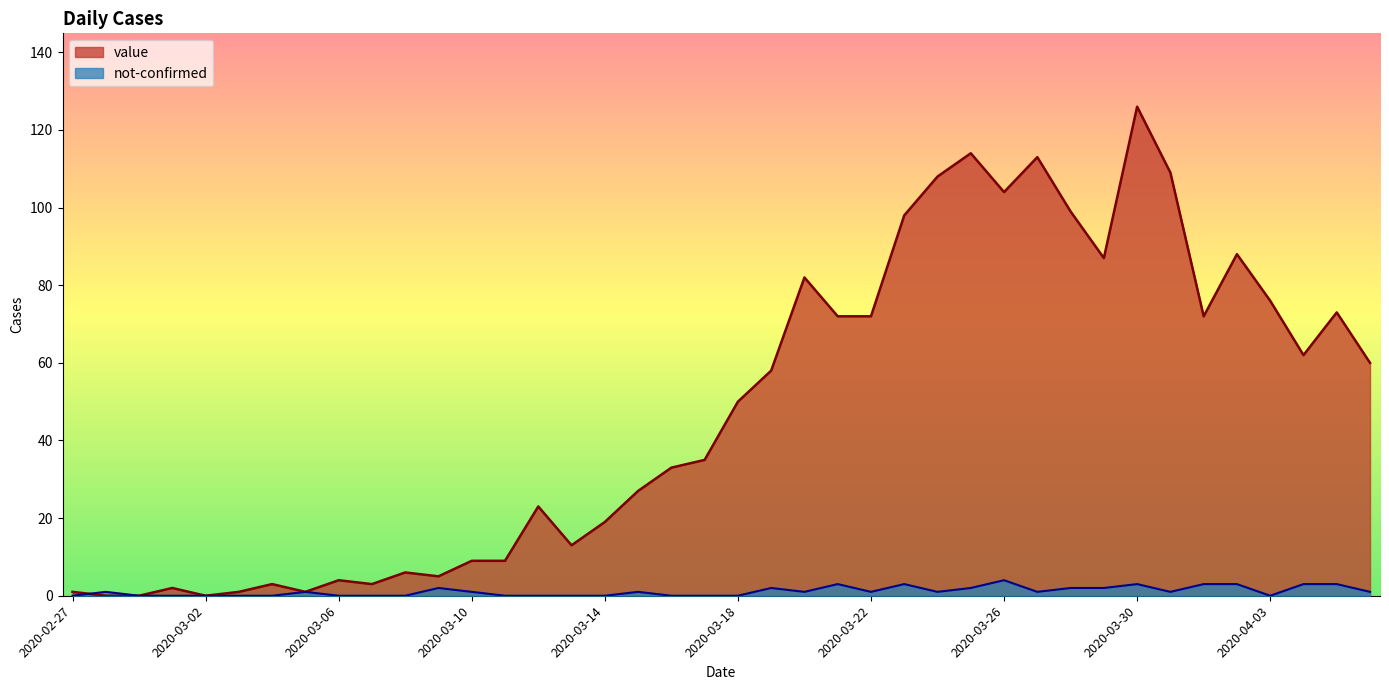

Which label corresponds to the largest value in the chart?

2020-03-30